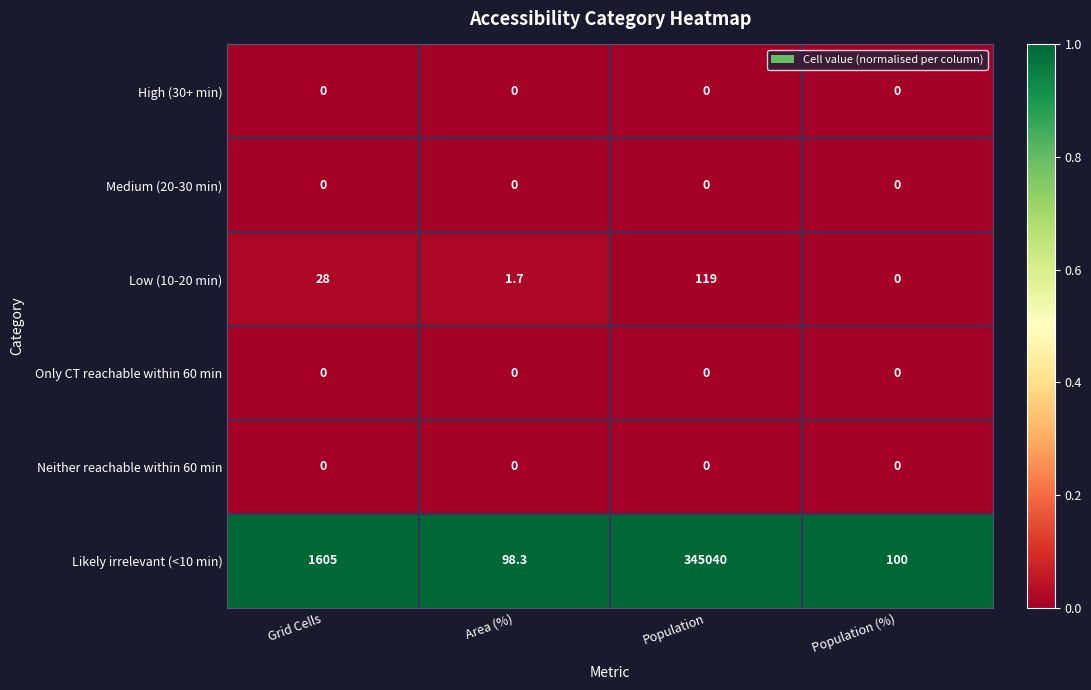

True or false: Likely irrelevant (<10 min) has a value of 31.6 at Population (%).

False